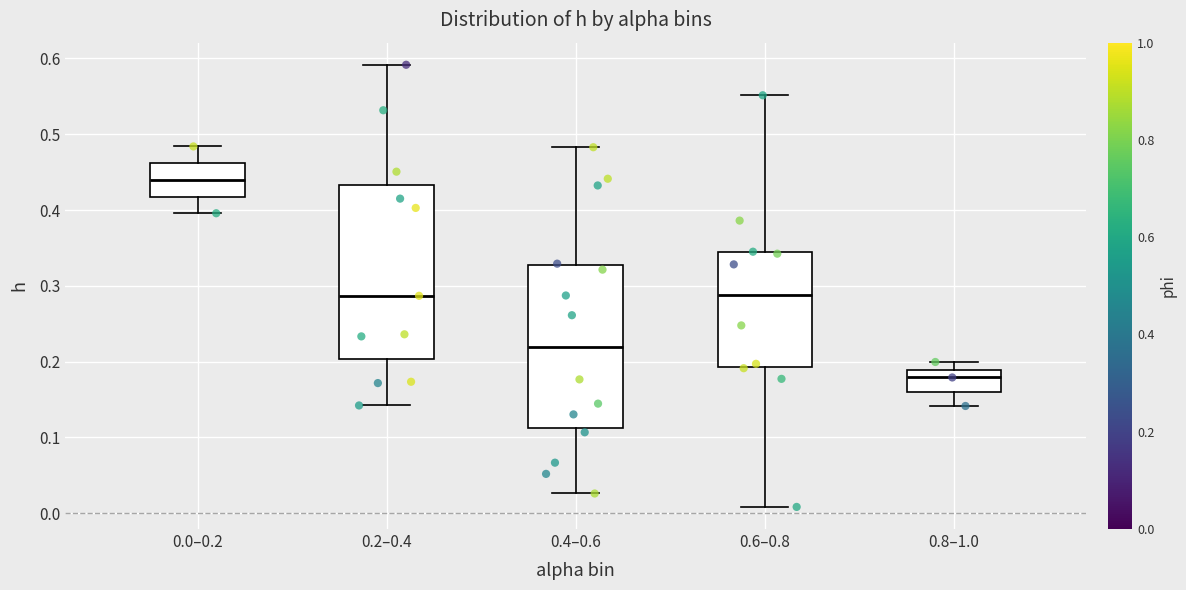

Where is the upper edge of the box for 0.8–1.0 on the y-axis? The values are not printed on the chart, so give them approximately, as read against the axis.

0.19